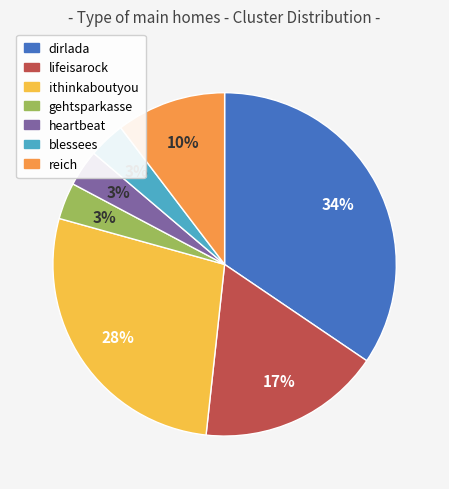

Combined, do heartbeat and gehtsparkasse account for over 50%?

No